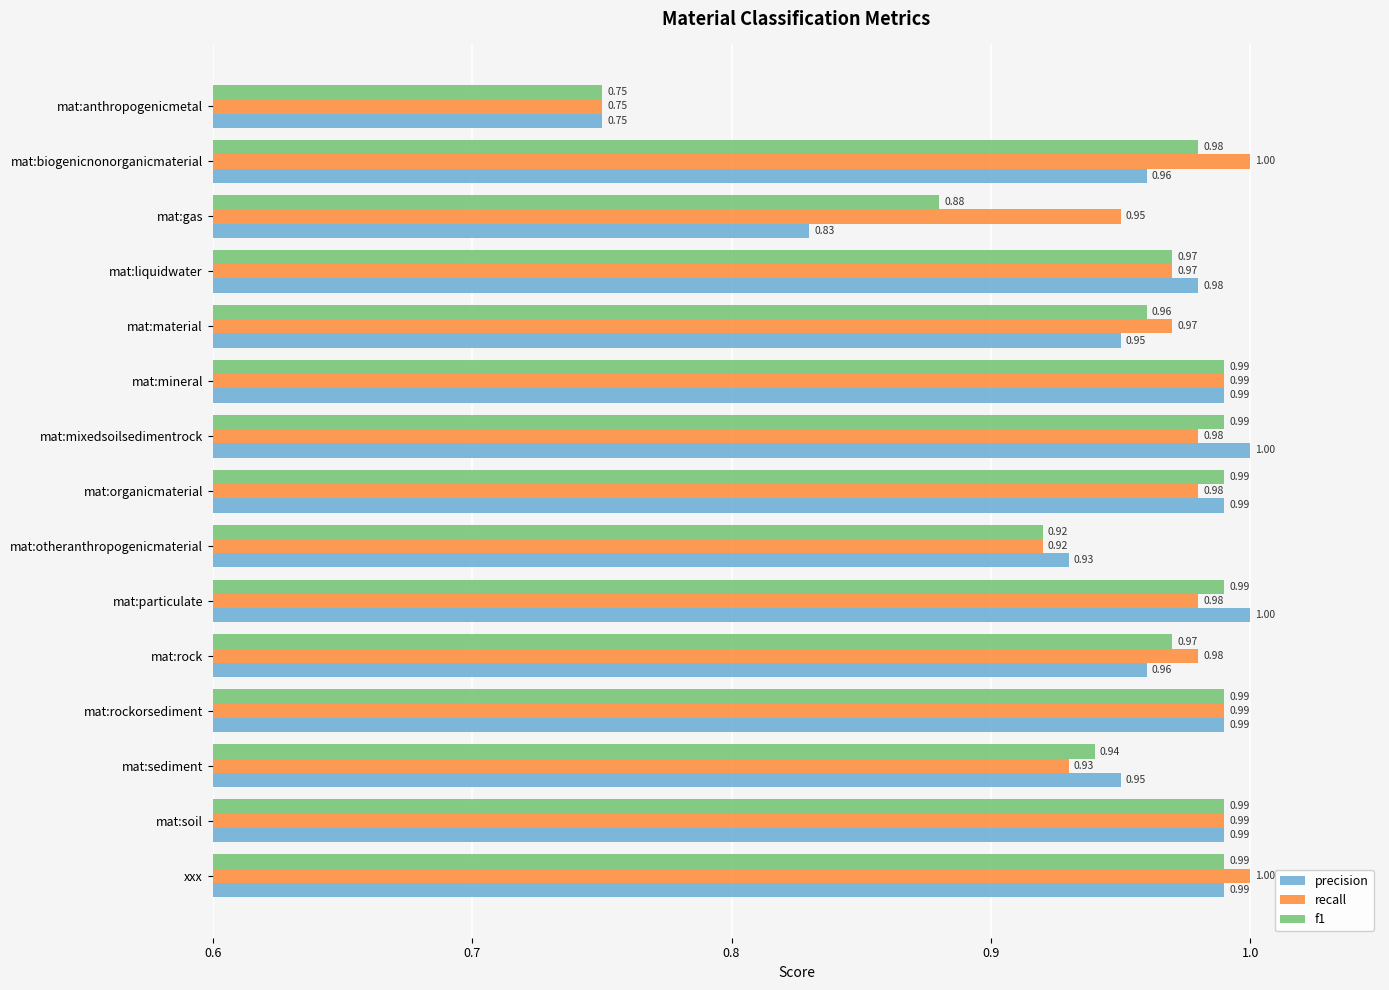

What is the total value across all series at mat:mineral?

3.0